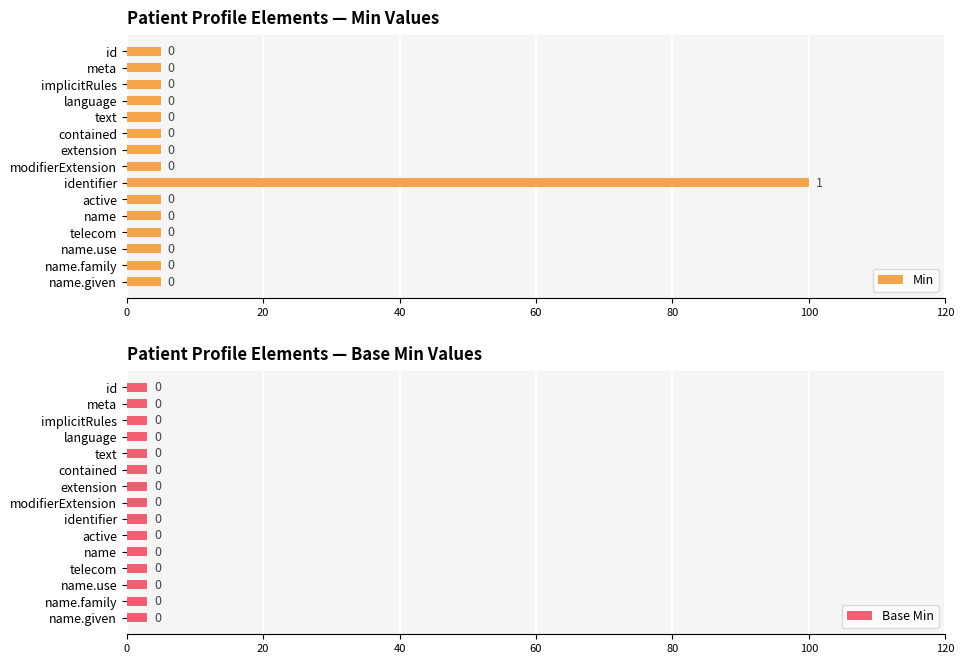

What is the difference between the Min values at identifier and language?

95.0